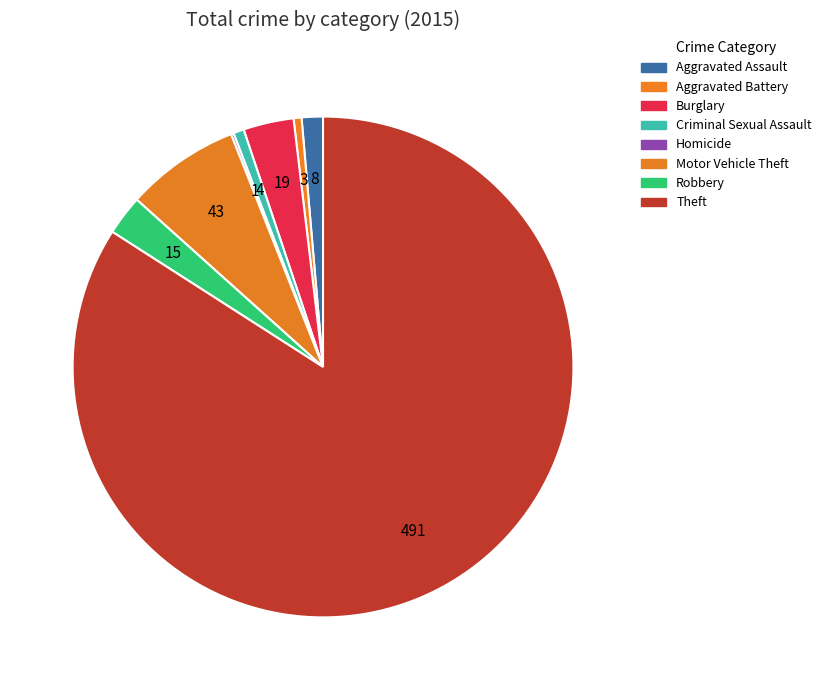

What is the total percentage of Aggravated Assault and Criminal Sexual Assault?

2.1%